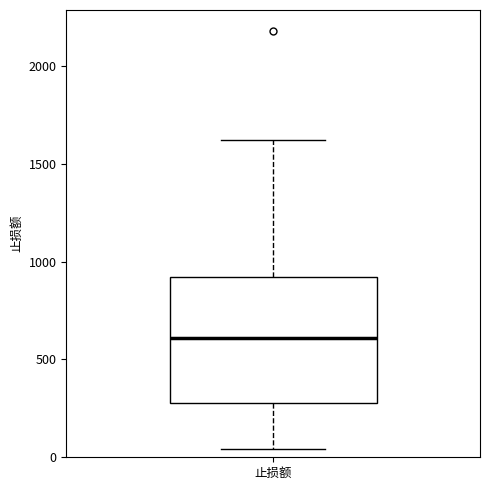

Where does the median line of the box for 止损额 sit on the y-axis? The values are not printed on the chart, so give them approximately, as read against the axis.

600